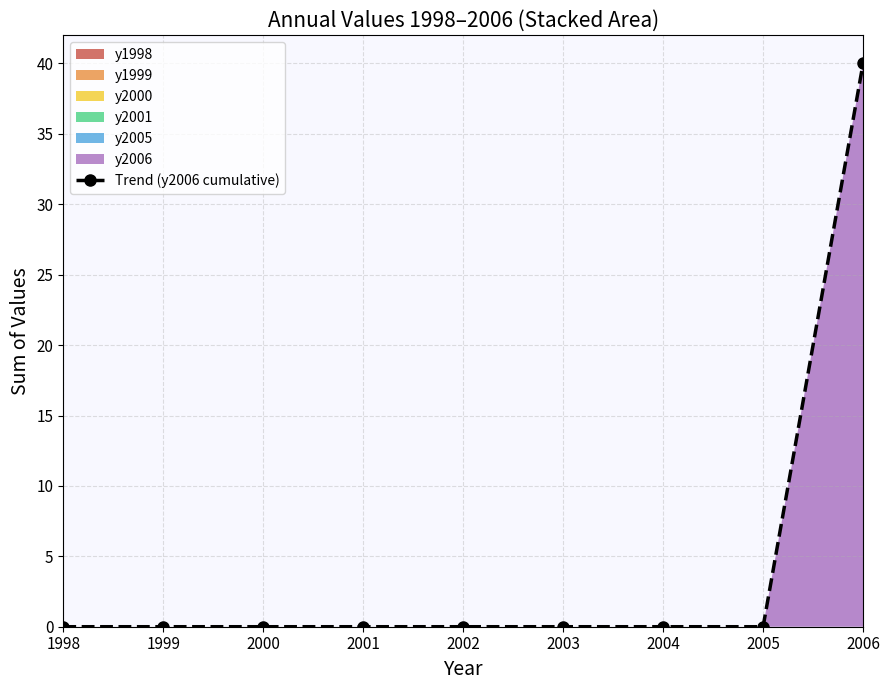

How many categories are shown in the chart?

9